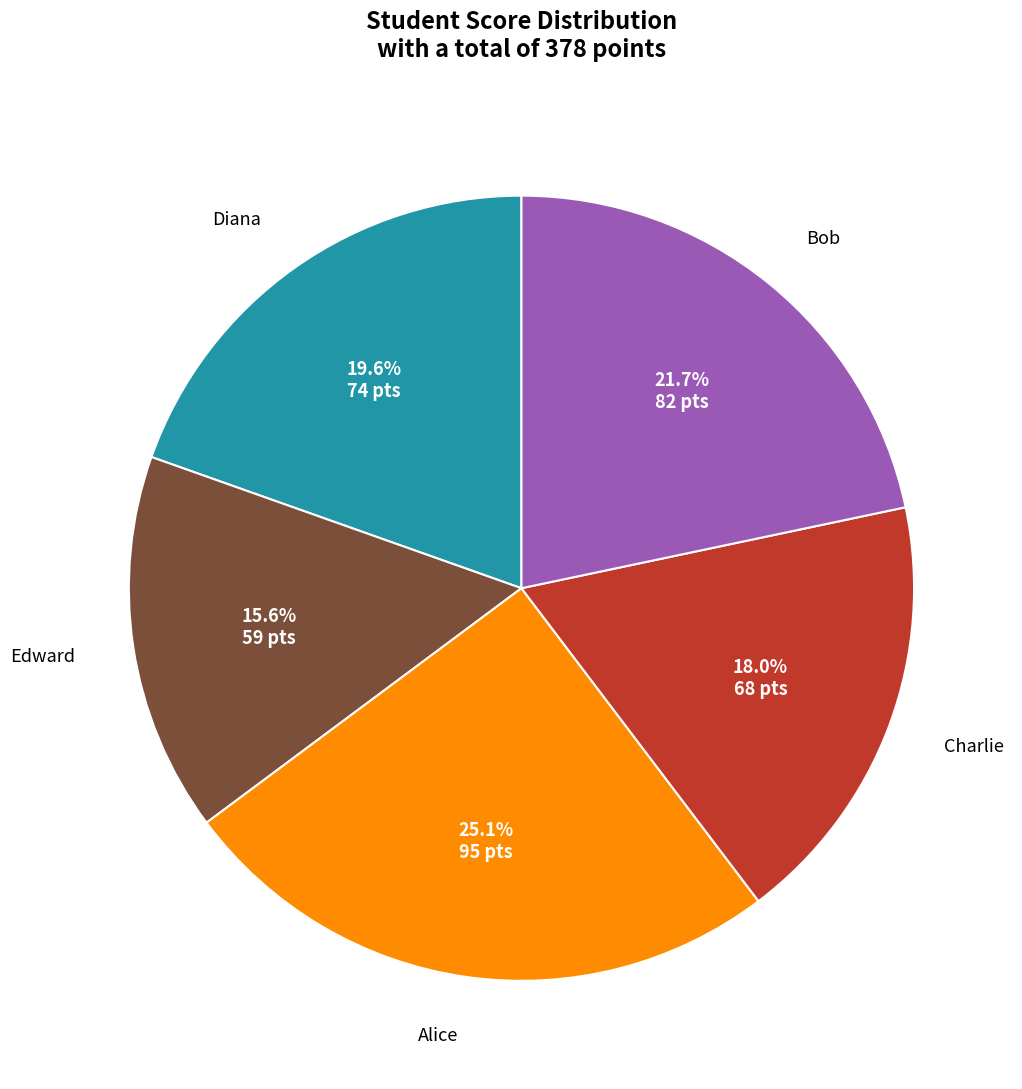

Is there a majority slice in this chart?

No